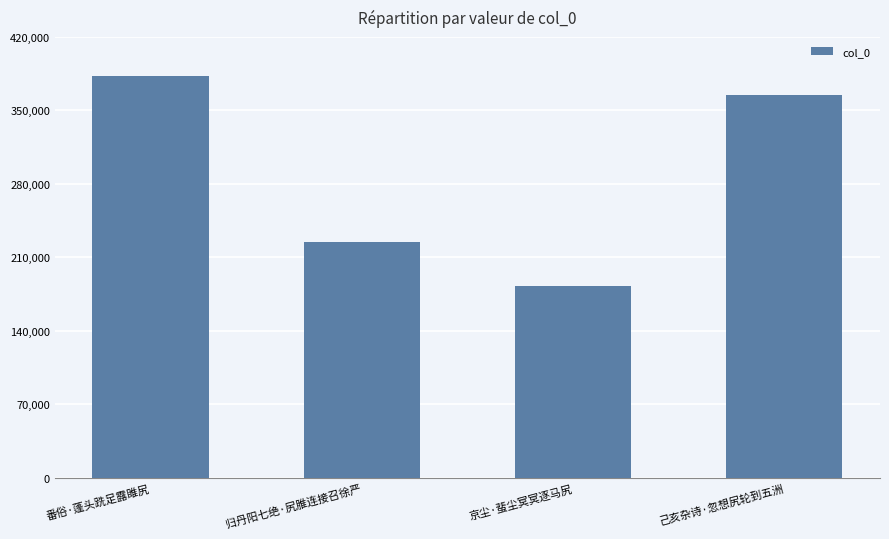

What position from the right is 己亥杂诗·忽想尻轮到五洲?

1